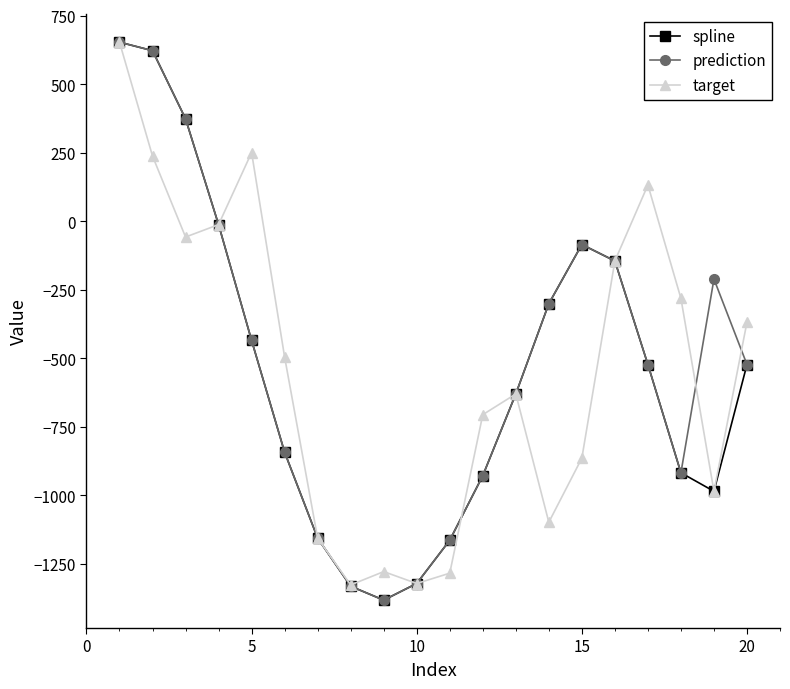

How many data points in spline are less than -523?

12